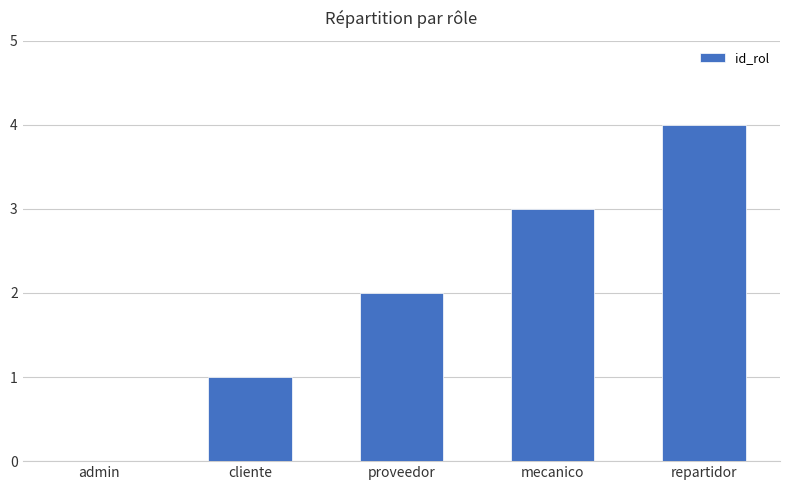

What is the greatest value displayed?

4